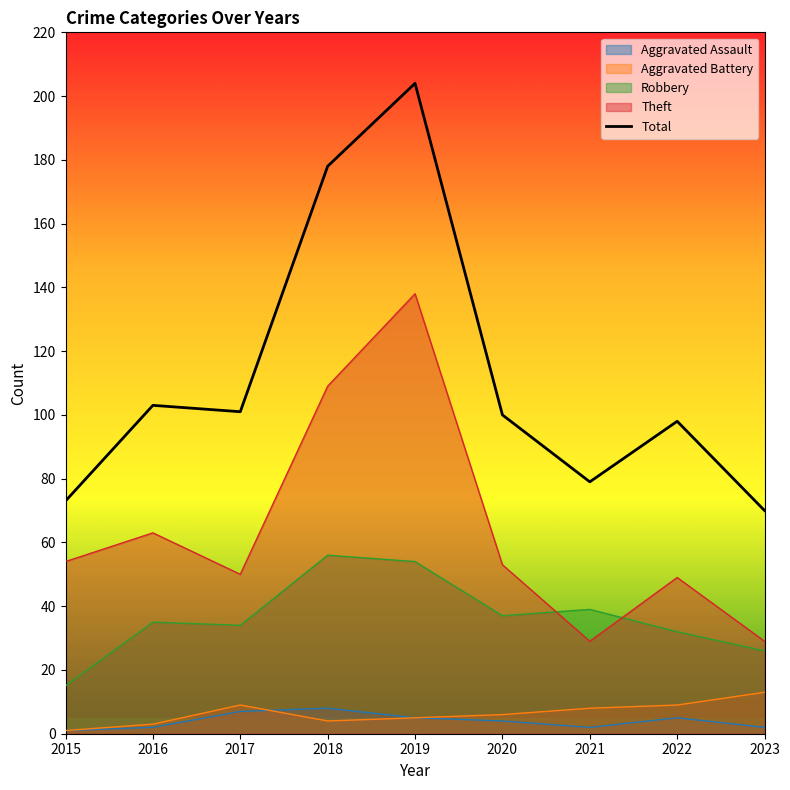

What is the greatest value displayed?

204